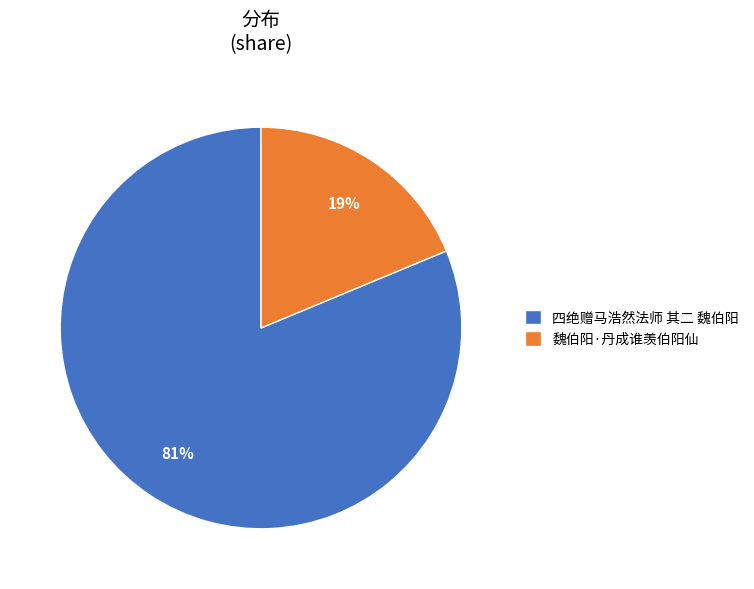

What is the majority slice?

四绝赠马浩然法师 其二 魏伯阳